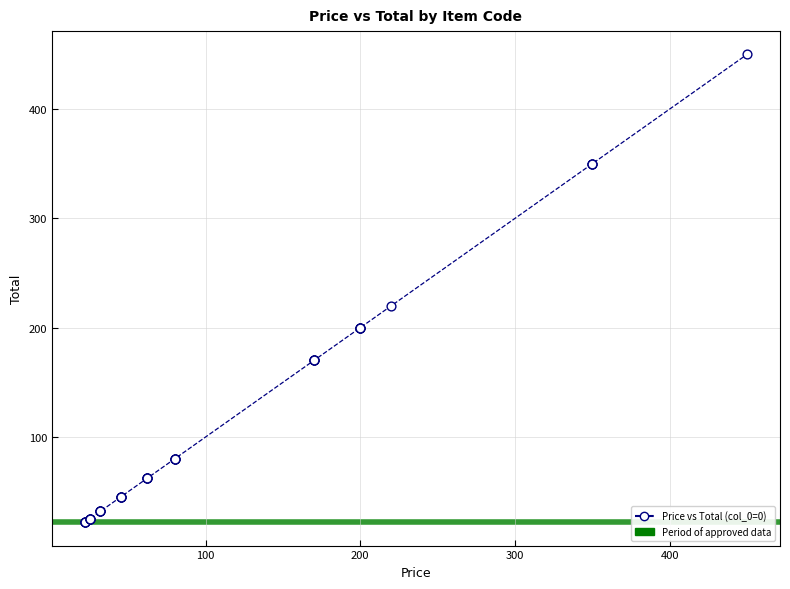

What Y value in the scatter plot is closest to 236?

220